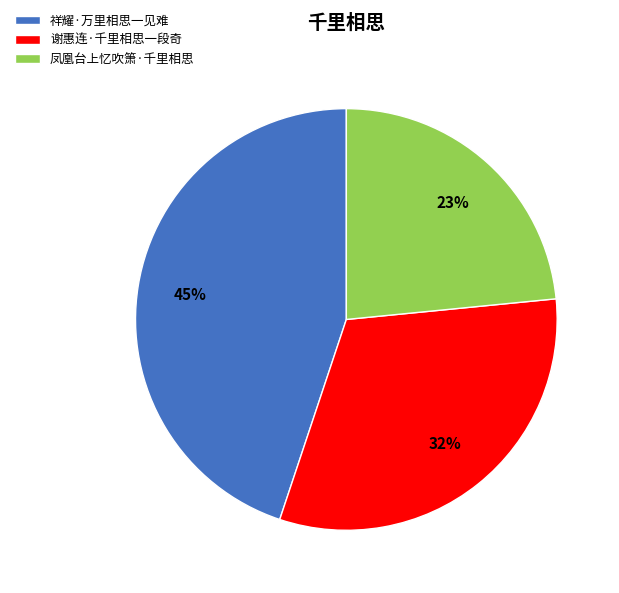

Is it true that 谢惠连·千里相思一段奇 is 20% of the pie?

False